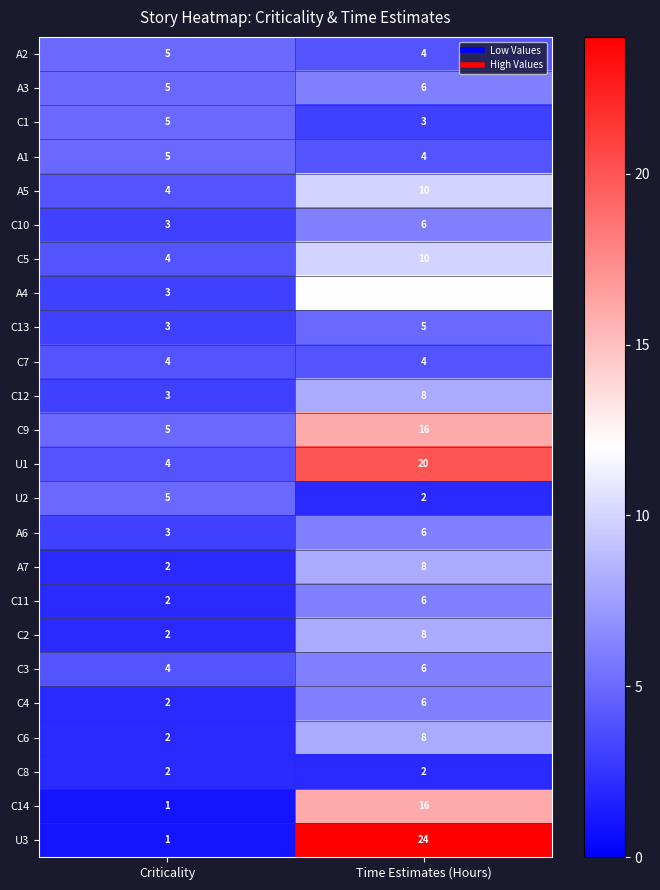

Between Criticality and Time Estimates (Hours), which series saw the biggest shift?

U3